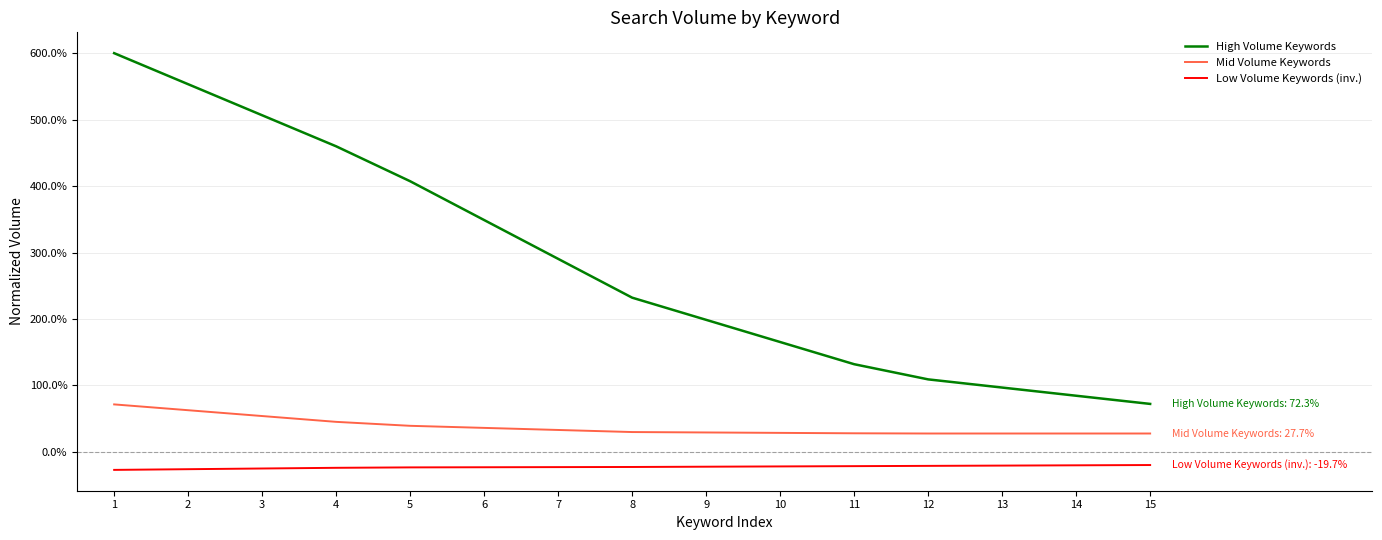

Does the chart have visible grid lines?

Yes